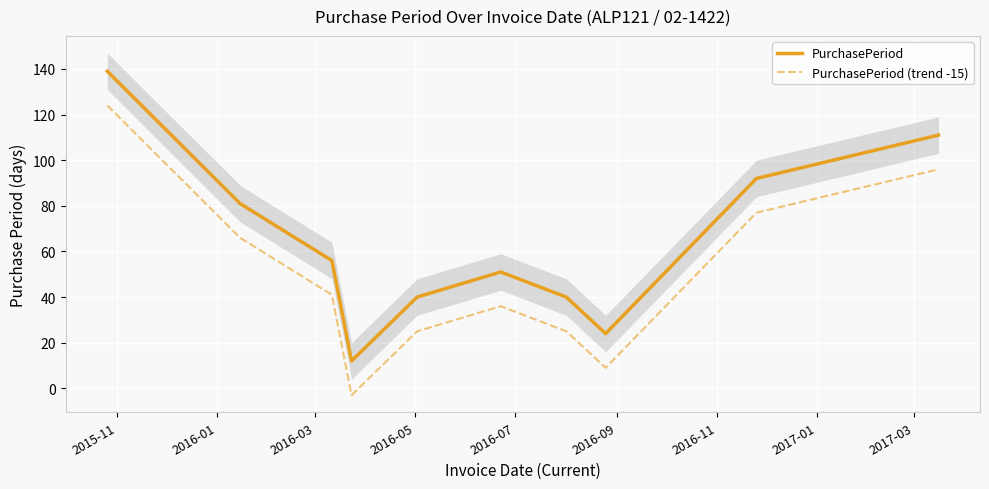

How many categories are shown in the chart?

10